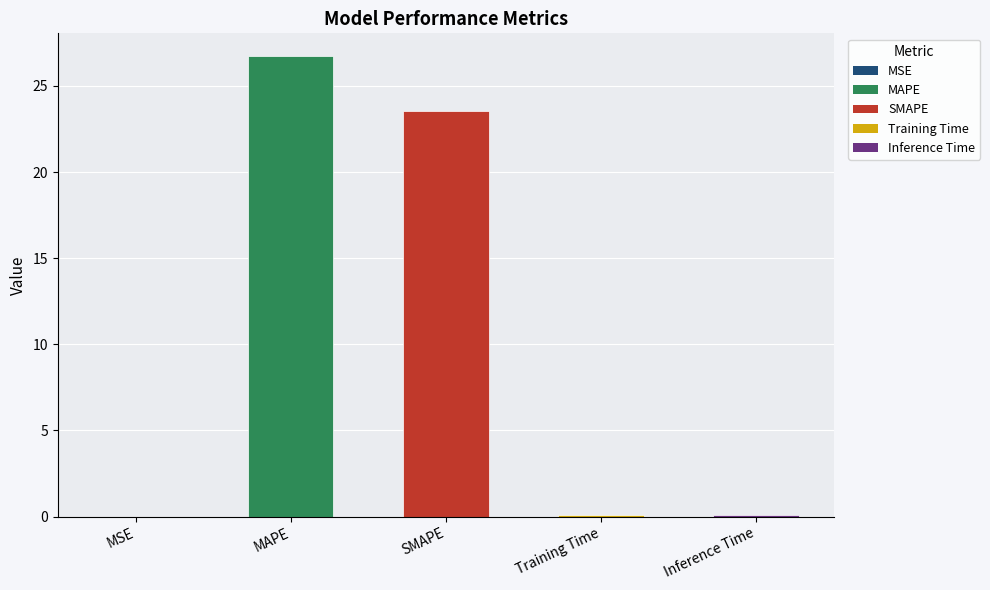

What is the maximum value shown in the chart?

26.7